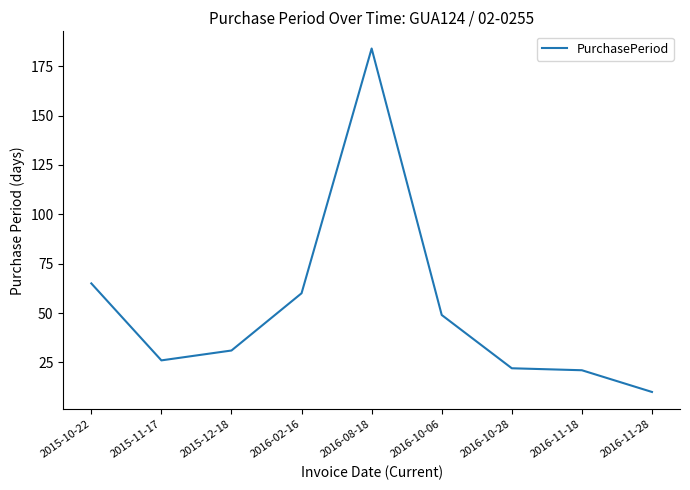

What is the change in value from 2016-02-16 to 2016-10-28?

-38